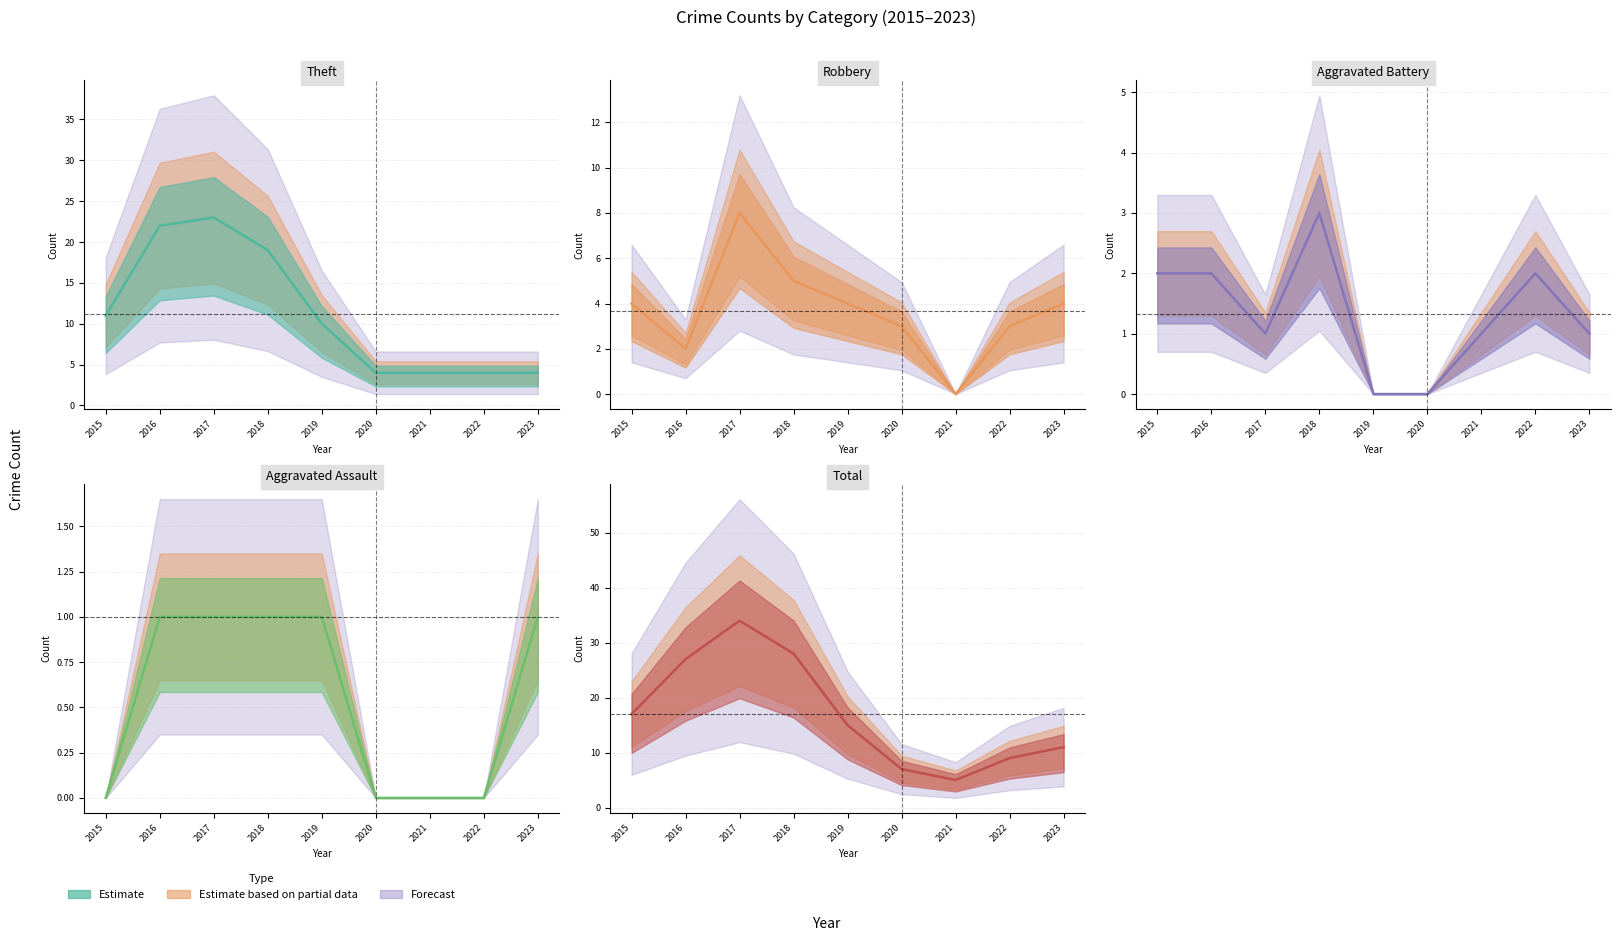

Is the value of Theft at 2015 greater than the value of Robbery at 2016?

Yes